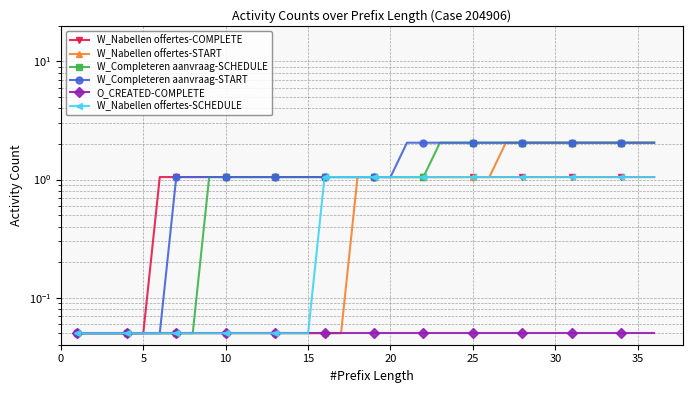

At how many categories does at least one series exceed 0?

36